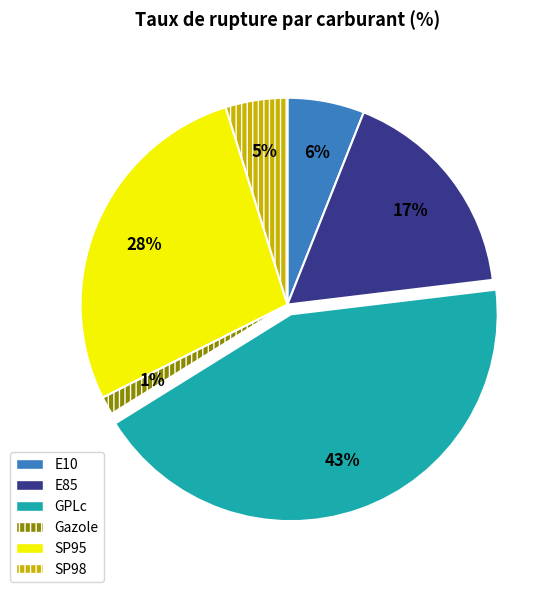

Rank the categories by value from highest to lowest.

GPLc, SP95, E85, E10, SP98, Gazole